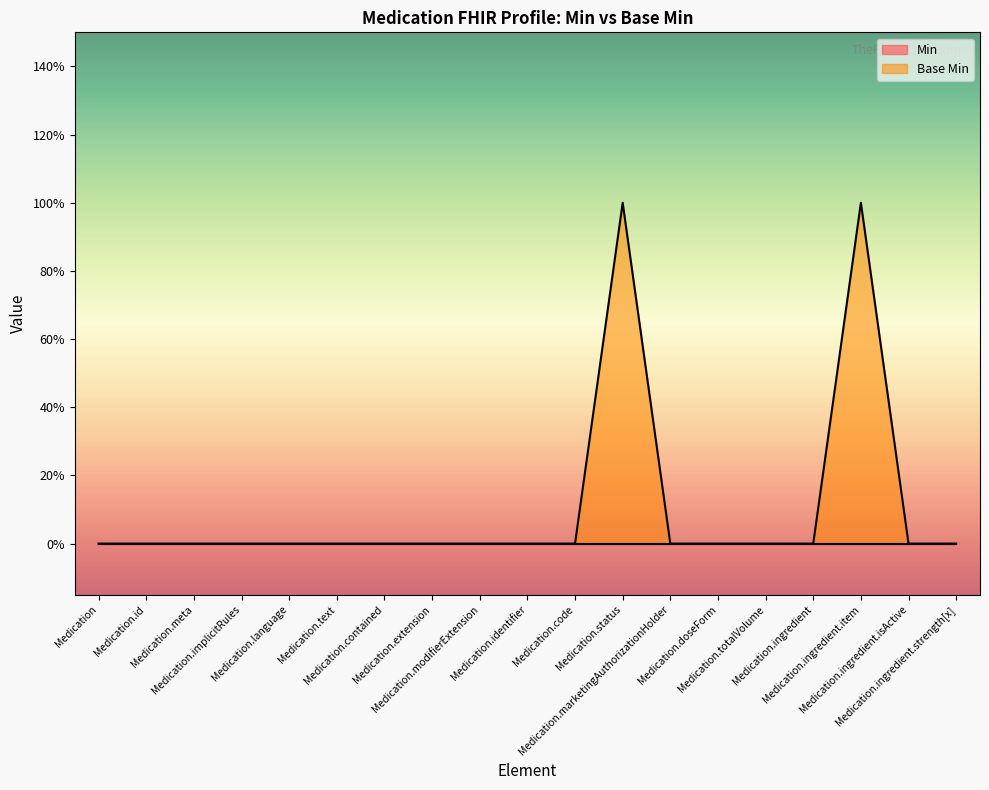

How many interior local peaks (higher than both neighbors) does the data have?

2